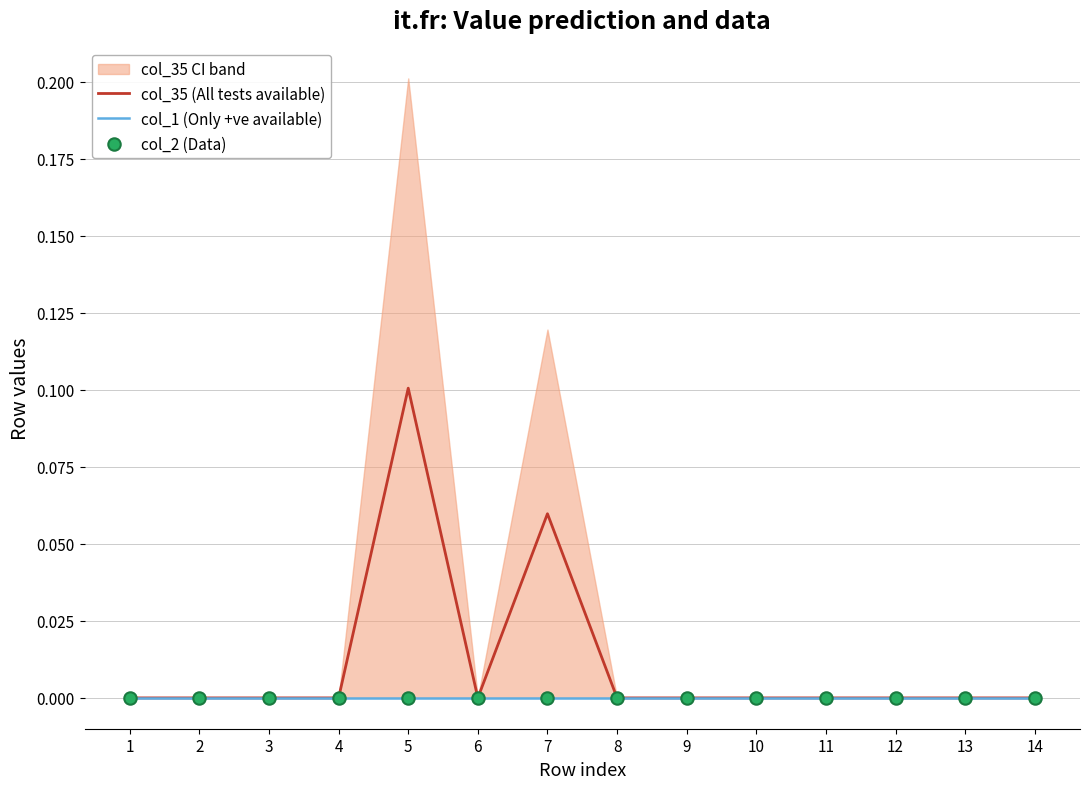

Which series has the largest Y range (max minus min)?

col_35 (All tests available)